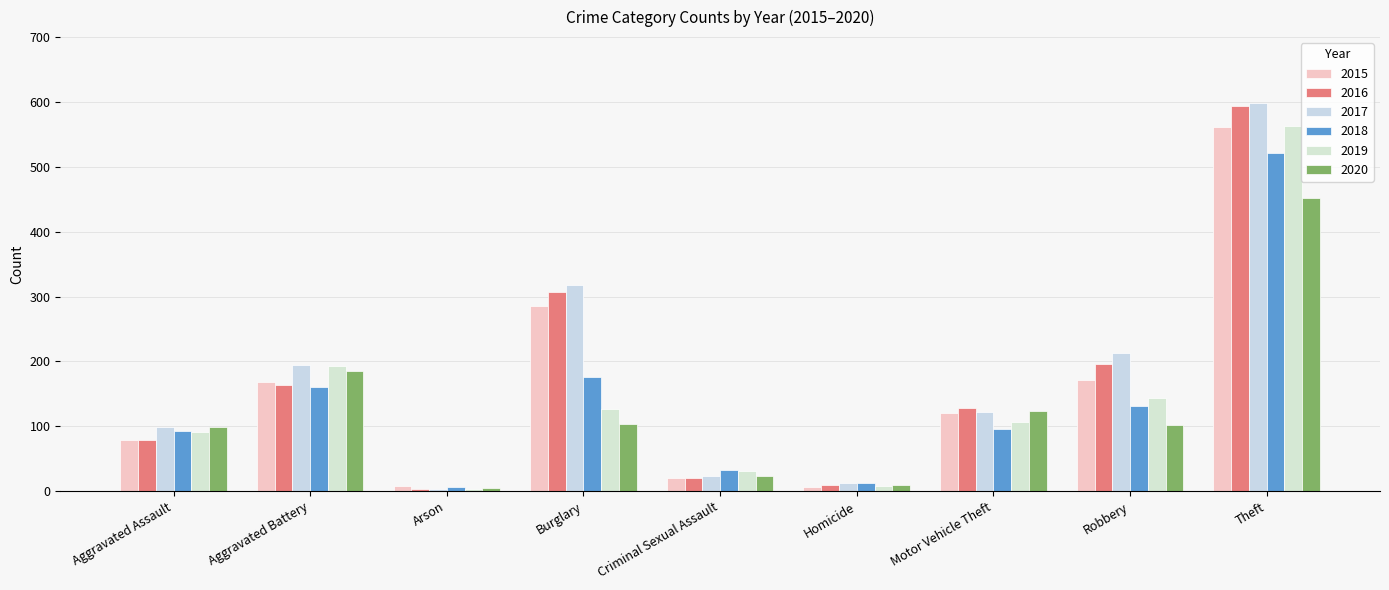

What is the label of the 5th bar from the right?

Criminal Sexual Assault